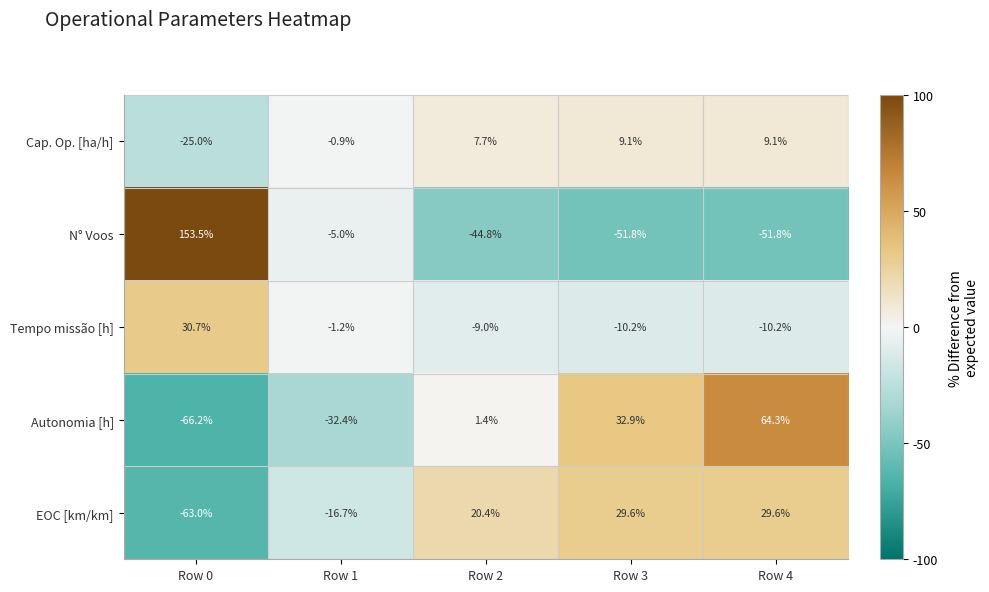

How many values in the Tempo missão [h] series are below -9?

2